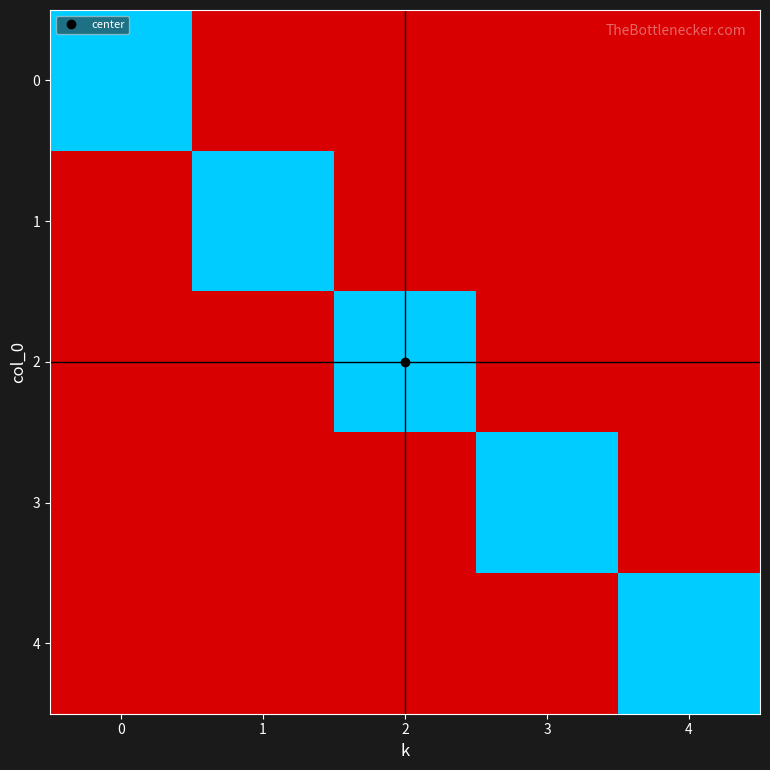

What is the spread (max minus min) of values at 1?

1